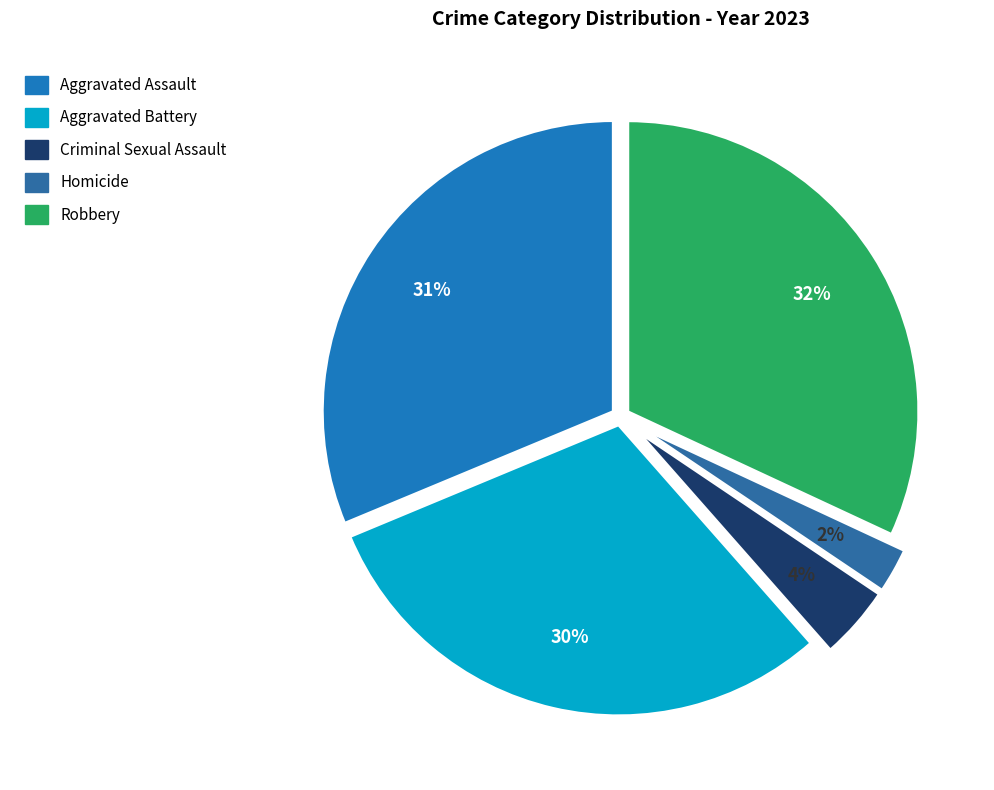

What percentage is the Aggravated Battery slice, to the nearest percent?

30%